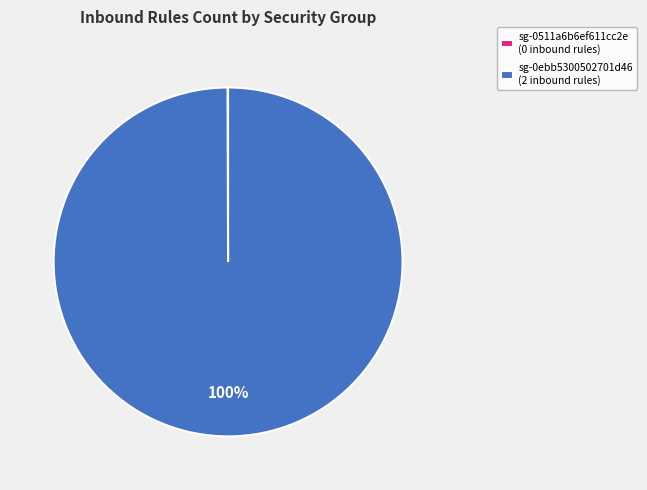

Which category has the biggest portion of the pie?

sg-0ebb5300502701d46